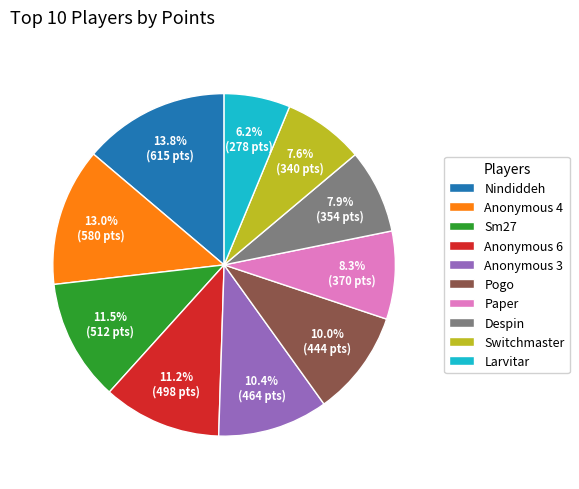

Does Paper account for over 50% of the chart?

No